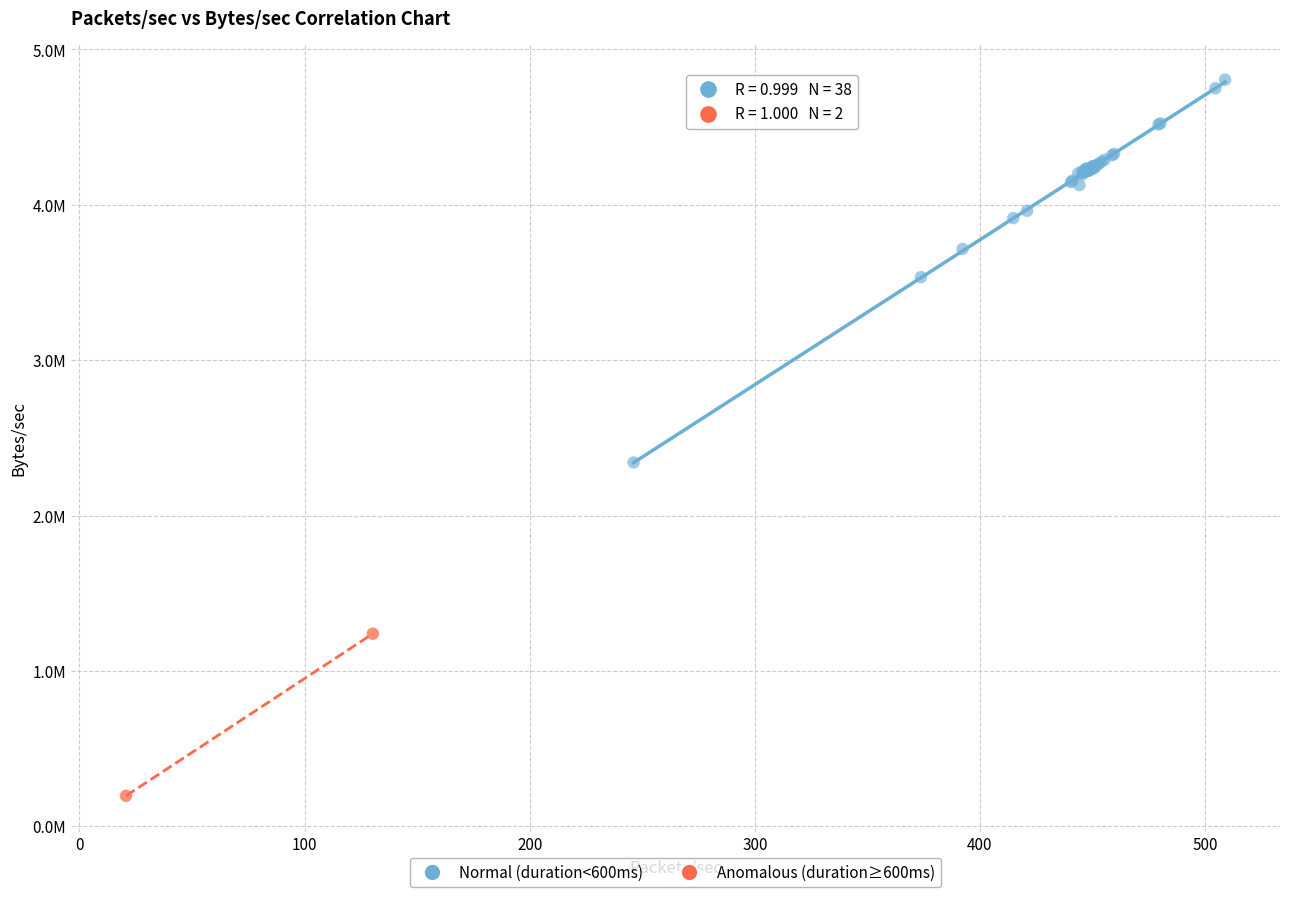

What are all the series names shown in the legend?

Normal (duration<600ms), Anomalous (duration≥600ms)